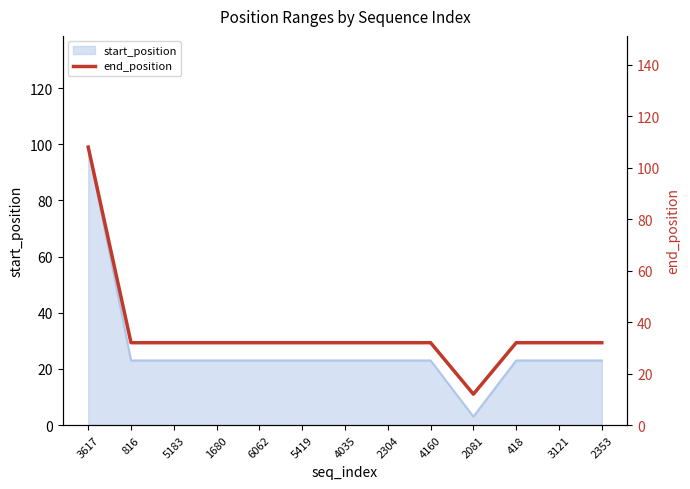

True or false: there are more than 2 points higher than both neighbors.

False